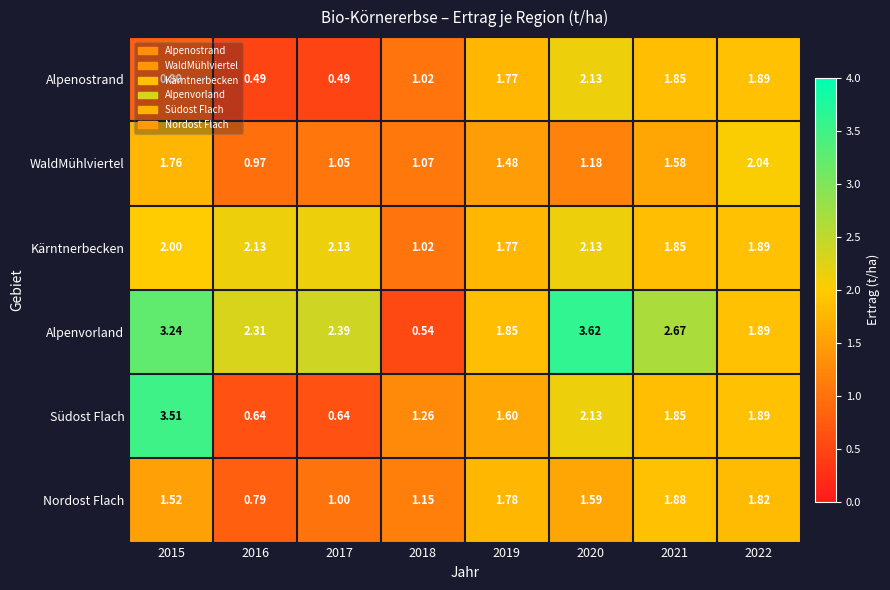

Is the value of Nordost Flach at 2022 greater than the value of Südost Flach at 2019?

Yes